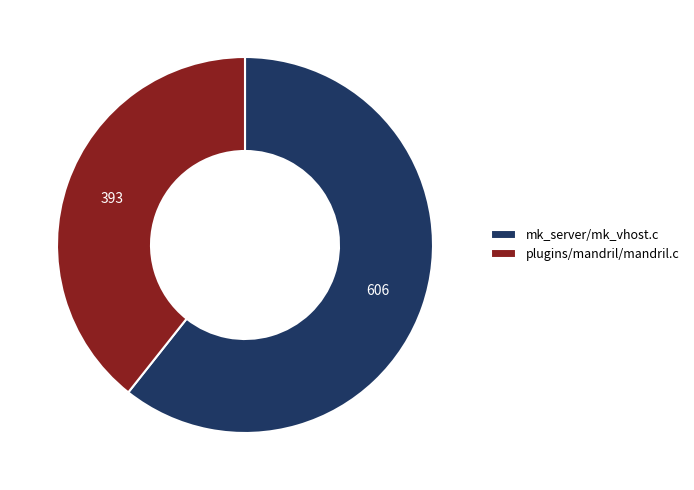

Which slice represents more than half of the pie?

mk_server/mk_vhost.c